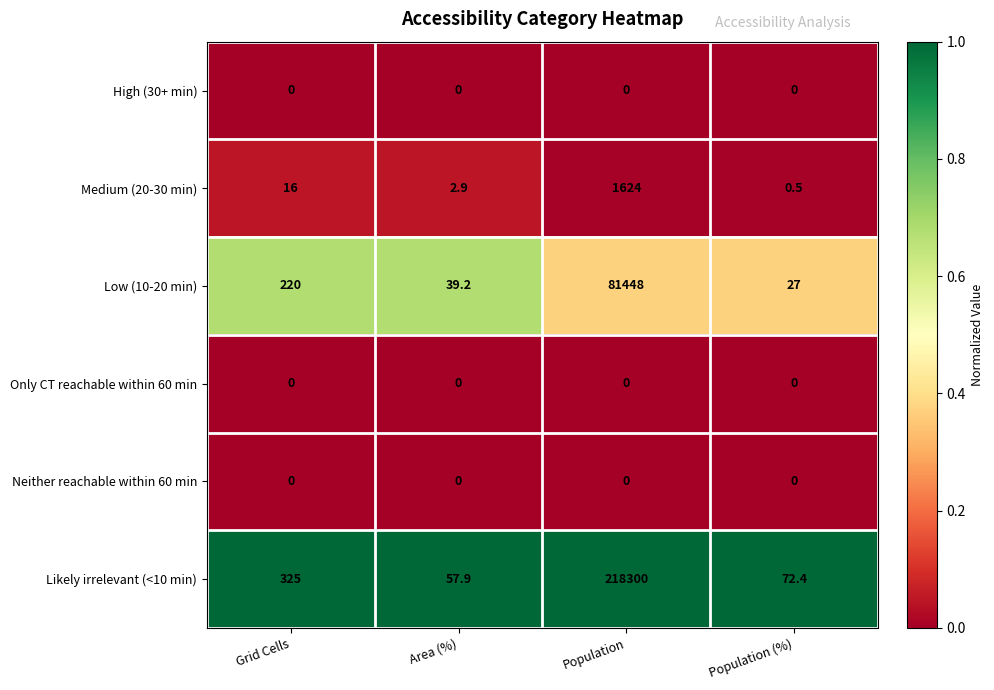

What is the difference between the highest and lowest values at Grid Cells?

325.0